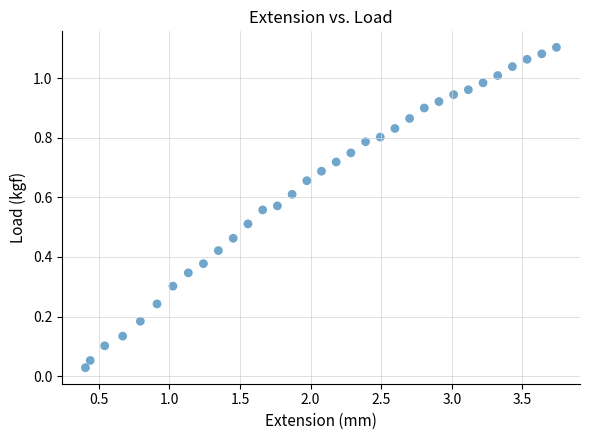

What is the range of X values (max minus min)?

3.3